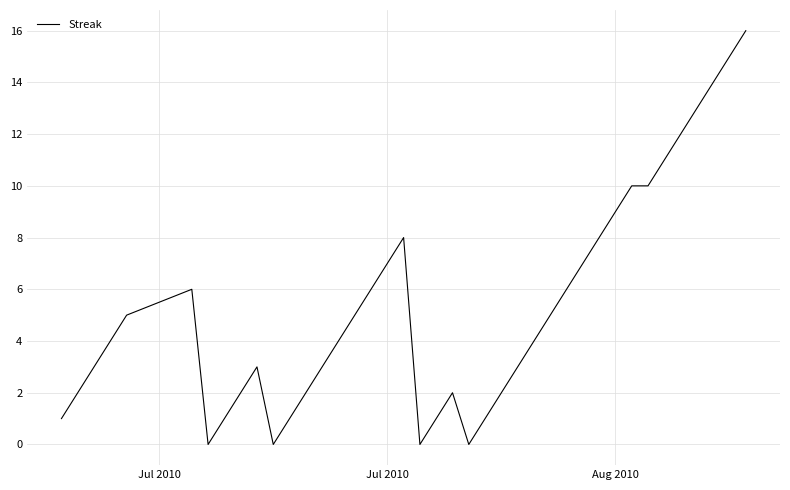

How many distinct data groups are displayed?

1